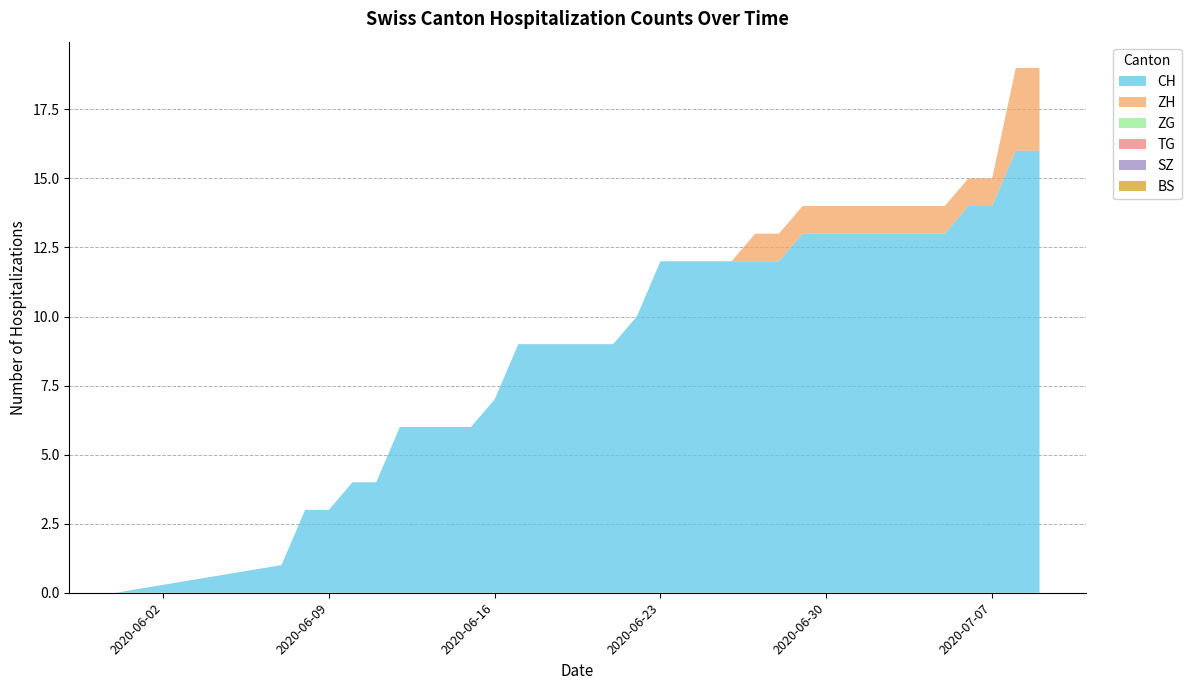

Reading right to left, extract all data points from this chart.

CH: 2020-07-09=16	2020-07-08=16	2020-07-07=14	2020-07-06=14	2020-07-05=13	2020-07-04=13	2020-07-03=13	2020-07-02=13	2020-07-01=13	2020-06-30=13	2020-06-29=13	2020-06-28=12	2020-06-27=12	2020-06-26=12	2020-06-25=12	2020-06-24=12	2020-06-23=12	2020-06-22=10	2020-06-21=9	2020-06-20=9	2020-06-19=9	2020-06-18=9	2020-06-17=9	2020-06-16=7	2020-06-15=6	2020-06-14=6	2020-06-13=6	2020-06-12=6	2020-06-11=4	2020-06-10=4	2020-06-09=3	2020-06-08=3	2020-06-07=1	2020-05-31=0
BS: 2020-07-09=0	2020-07-08=0	2020-07-07=0	2020-07-06=0	2020-07-05=0	2020-07-04=0	2020-07-03=0	2020-07-02=0	2020-07-01=0	2020-06-30=0	2020-06-29=0	2020-06-28=0	2020-06-27=0	2020-06-26=0	2020-06-25=0	2020-06-24=0	2020-06-23=0	2020-06-22=0	2020-06-21=0	2020-06-20=0	2020-06-19=0	2020-06-18=0	2020-06-17=0	2020-06-16=0	2020-06-15=0	2020-06-14=0	2020-06-13=0	2020-06-12=0	2020-06-11=0	2020-06-10=0	2020-06-09=0	2020-06-08=0	2020-06-07=0	2020-05-31=0
SZ: 2020-07-09=0	2020-07-08=0	2020-07-07=0	2020-07-06=0	2020-07-05=0	2020-07-04=0	2020-07-03=0	2020-07-02=0	2020-07-01=0	2020-06-30=0	2020-06-29=0	2020-06-28=0	2020-06-27=0	2020-06-26=0	2020-06-25=0	2020-06-24=0	2020-06-23=0	2020-06-22=0	2020-06-21=0	2020-06-20=0	2020-06-19=0	2020-06-18=0	2020-06-17=0	2020-06-16=0	2020-06-15=0	2020-06-14=0	2020-06-13=0	2020-06-12=0	2020-06-11=0	2020-06-10=0	2020-06-09=0	2020-06-08=0	2020-06-07=0	2020-05-31=0
TG: 2020-07-09=0	2020-07-08=0	2020-07-07=0	2020-07-06=0	2020-07-05=0	2020-07-04=0	2020-07-03=0	2020-07-02=0	2020-07-01=0	2020-06-30=0	2020-06-29=0	2020-06-28=0	2020-06-27=0	2020-06-26=0	2020-06-25=0	2020-06-24=0	2020-06-23=0	2020-06-22=0	2020-06-21=0	2020-06-20=0	2020-06-19=0	2020-06-18=0	2020-06-17=0	2020-06-16=0	2020-06-15=0	2020-06-14=0	2020-06-13=0	2020-06-12=0	2020-06-11=0	2020-06-10=0	2020-06-09=0	2020-06-08=0	2020-06-07=0	2020-05-31=0
ZG: 2020-07-09=0	2020-07-08=0	2020-07-07=0	2020-07-06=0	2020-07-05=0	2020-07-04=0	2020-07-03=0	2020-07-02=0	2020-07-01=0	2020-06-30=0	2020-06-29=0	2020-06-28=0	2020-06-27=0	2020-06-26=0	2020-06-25=0	2020-06-24=0	2020-06-23=0	2020-06-22=0	2020-06-21=0	2020-06-20=0	2020-06-19=0	2020-06-18=0	2020-06-17=0	2020-06-16=0	2020-06-15=0	2020-06-14=0	2020-06-13=0	2020-06-12=0	2020-06-11=0	2020-06-10=0	2020-06-09=0	2020-06-08=0	2020-06-07=0	2020-05-31=0
ZH: 2020-07-09=3	2020-07-08=3	2020-07-07=1	2020-07-06=1	2020-07-05=1	2020-07-04=1	2020-07-03=1	2020-07-02=1	2020-07-01=1	2020-06-30=1	2020-06-29=1	2020-06-28=1	2020-06-27=1	2020-06-26=0	2020-06-25=0	2020-06-24=0	2020-06-23=0	2020-06-22=0	2020-06-21=0	2020-06-20=0	2020-06-19=0	2020-06-18=0	2020-06-17=0	2020-06-16=0	2020-06-15=0	2020-06-14=0	2020-06-13=0	2020-06-12=0	2020-06-11=0	2020-06-10=0	2020-06-09=0	2020-06-08=0	2020-06-07=0	2020-05-31=0